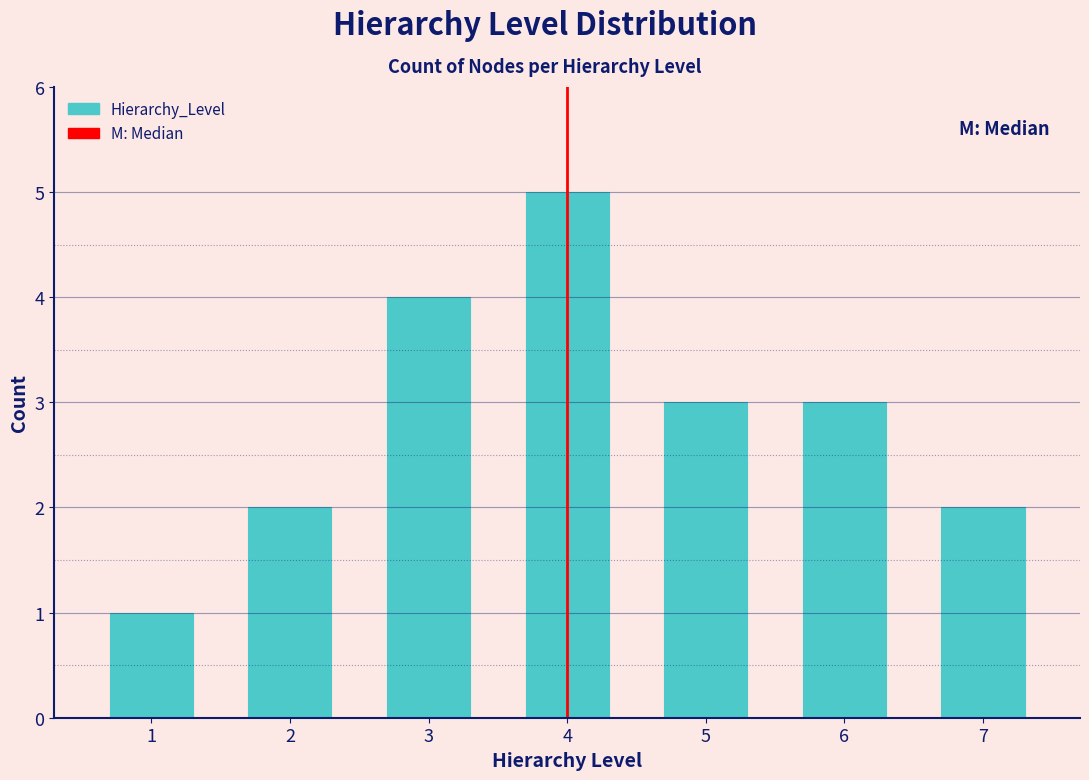

Reading left to right, list all the values displayed in this chart.

1	2	4	5	3	3	2